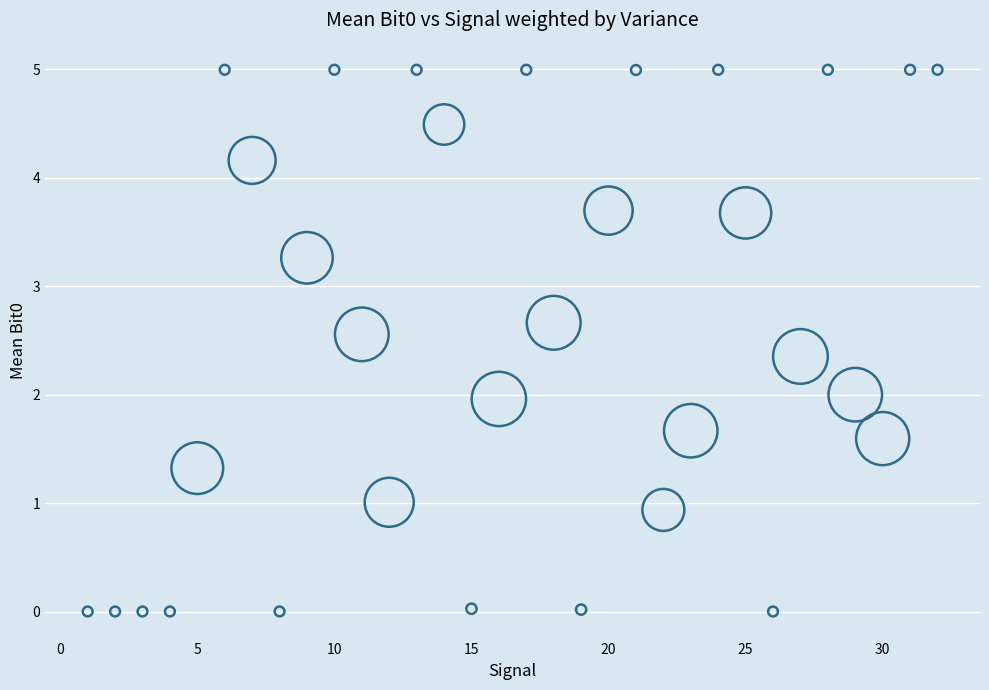

What is the range of X values (max minus min)?

31.0